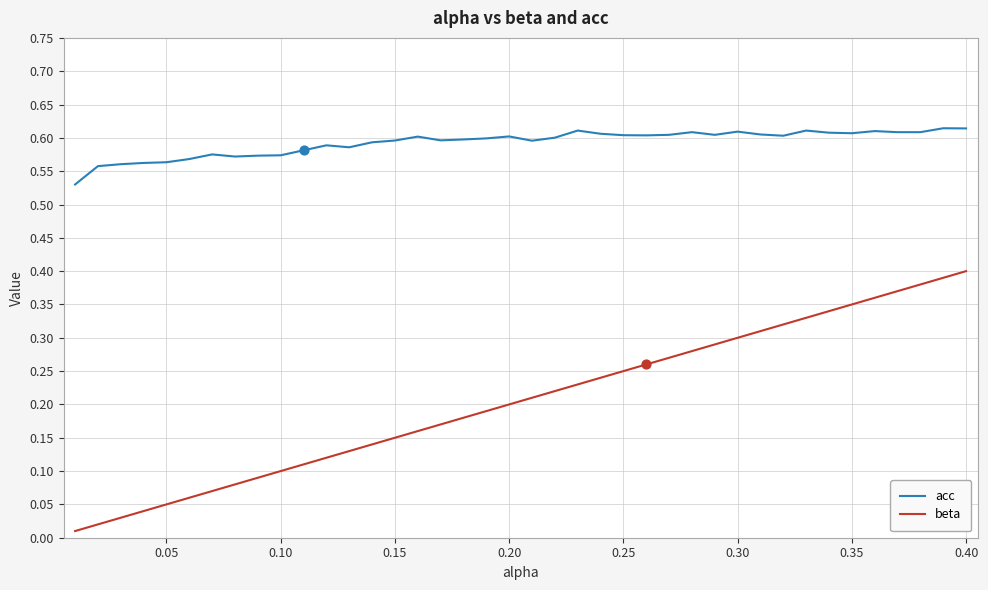

Which series has the largest total across all categories?

acc